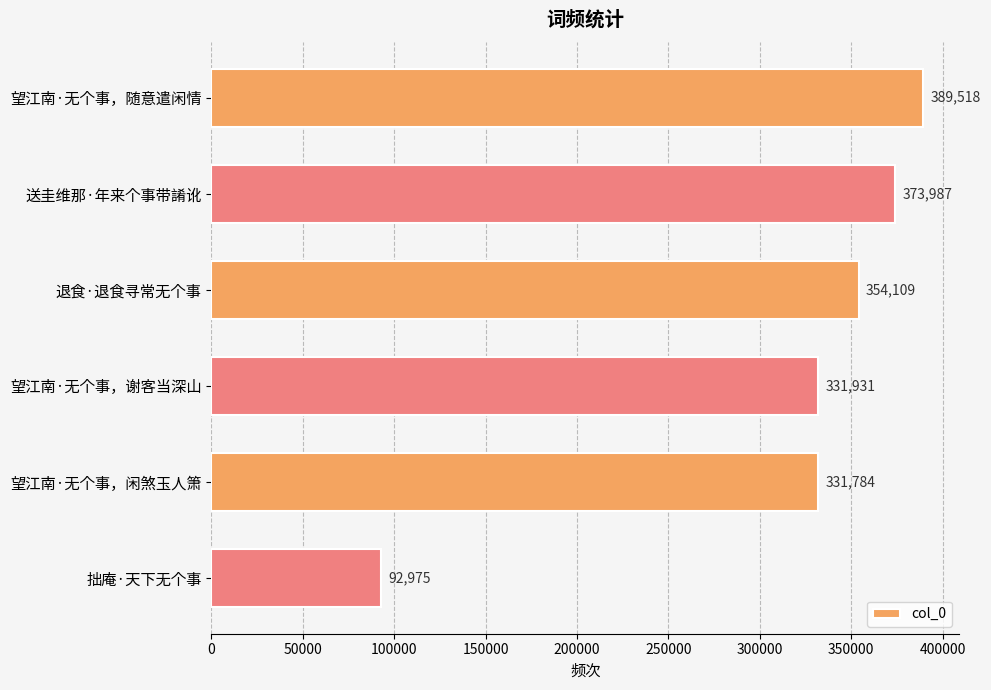

What is the difference between the maximum and minimum values?

296543